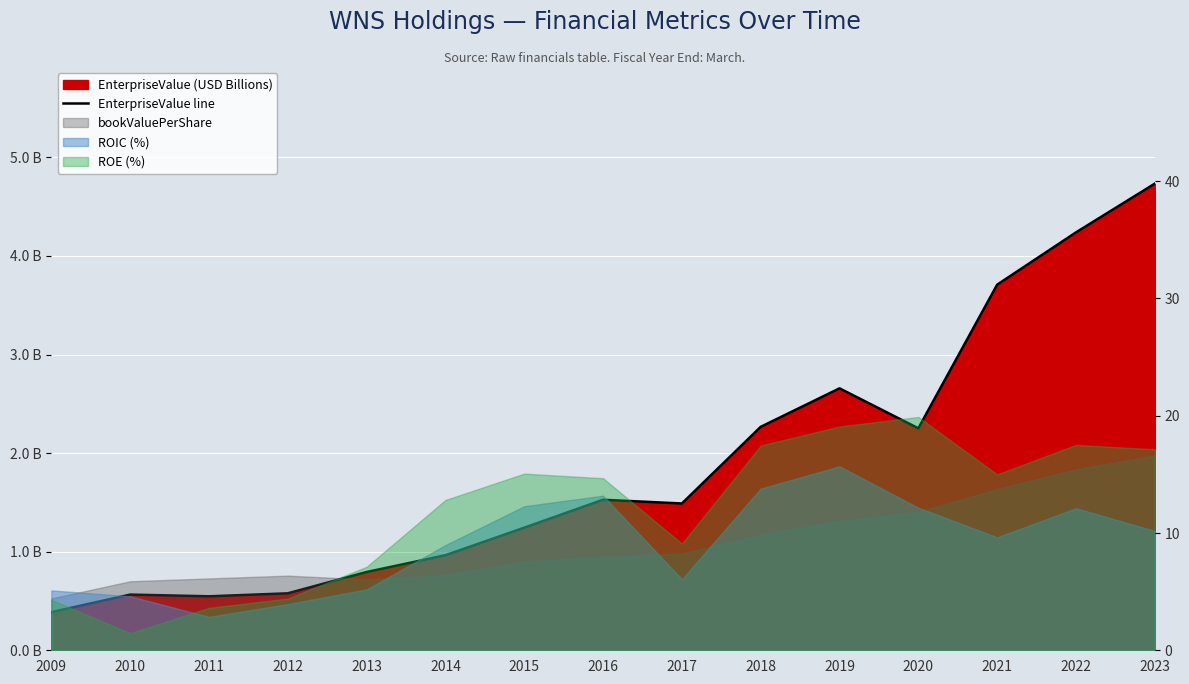

What is the minimum value shown in the chart?

0.4